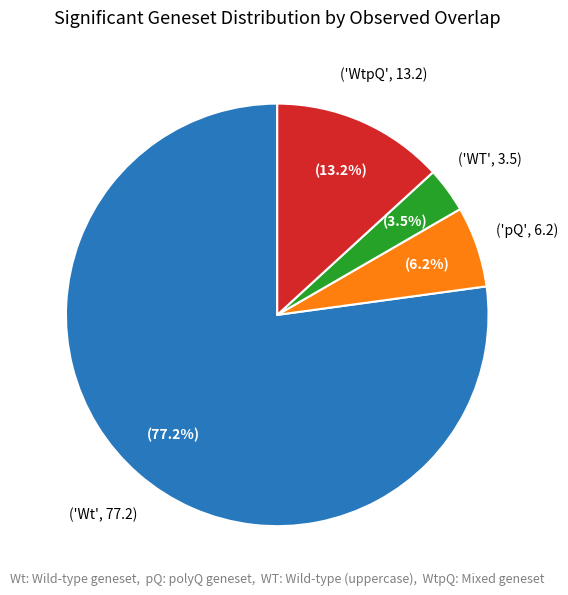

Is there any slice that represents more than half of the pie?

Yes